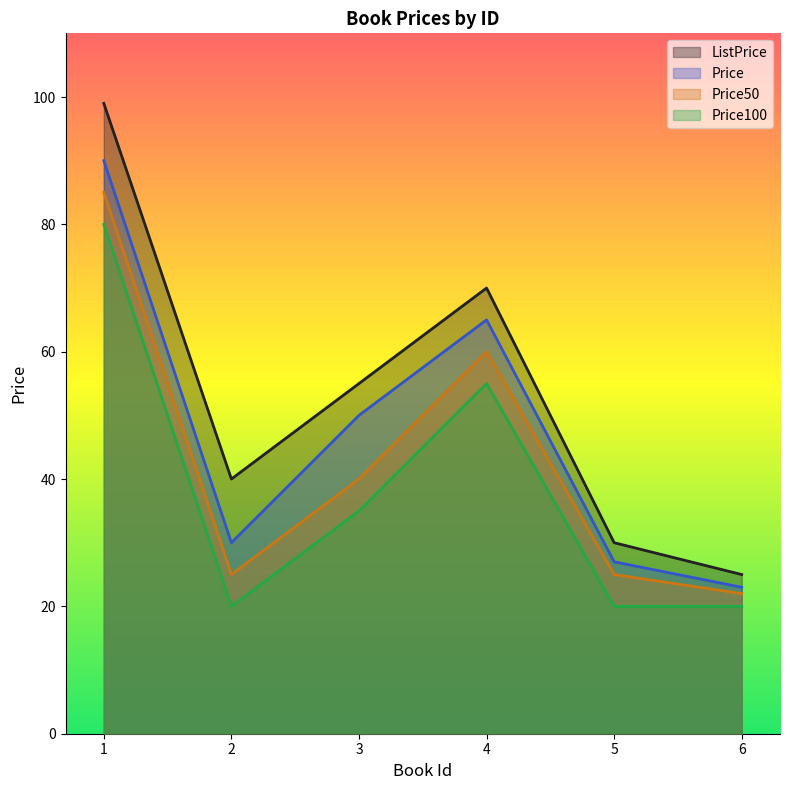

Is it true that Price100 equals 33 at 2?

False